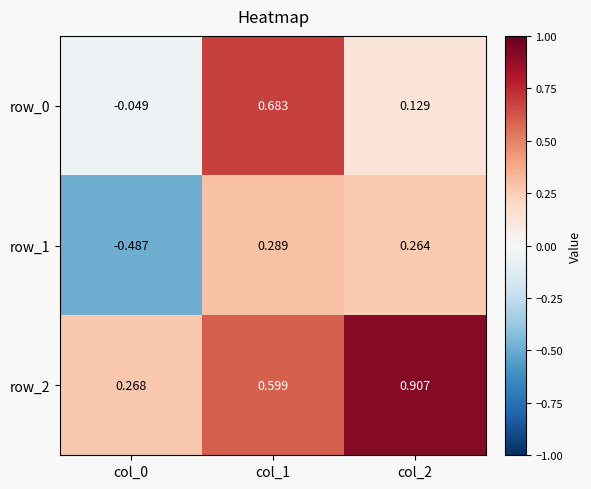

Which series has the largest range (max minus min)?

row_1